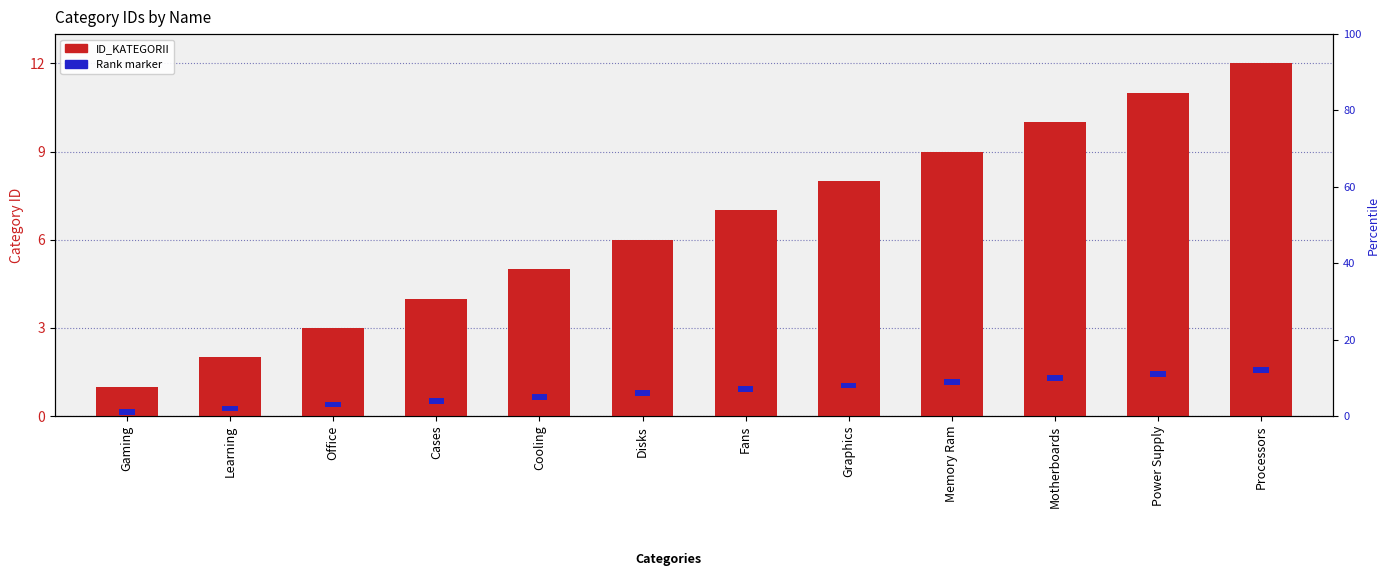

Reading left to right, extract all data points from this chart.

ID_KATEGORII: Gaming=1.0	Learning=2.0	Office=3.0	Cases=4.0	Cooling=5.0	Disks=6.0	Fans=7.0	Graphics=8.0	Memory Ram=9.0	Motherboards=10.0	Power Supply=11.0	Processors=12.0
Rank marker: Gaming=1.5	Learning=1.5	Office=1.5	Cases=1.5	Cooling=1.5	Disks=1.5	Fans=1.5	Graphics=1.5	Memory Ram=1.5	Motherboards=1.5	Power Supply=1.5	Processors=1.5